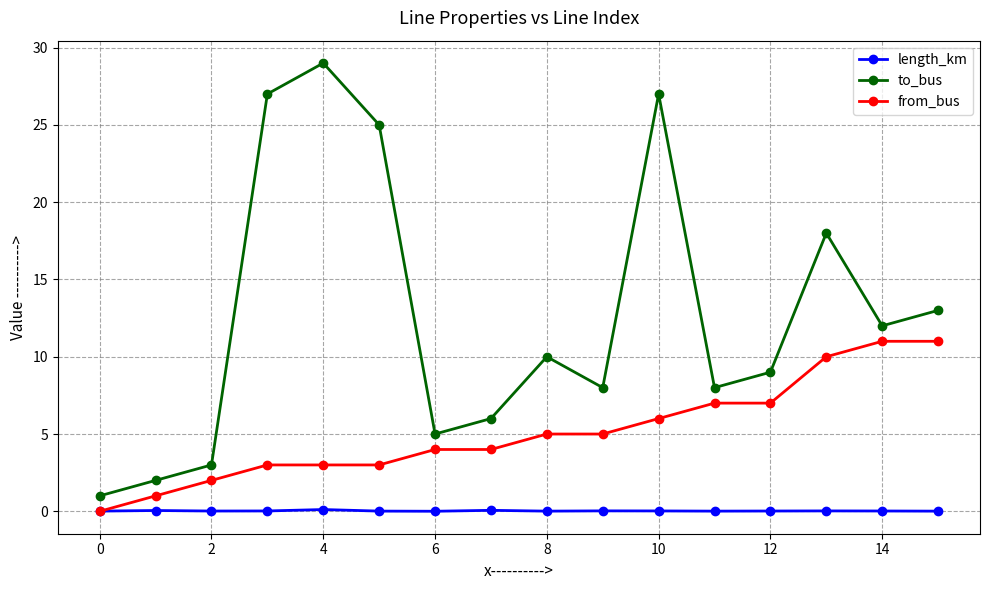

Which series has the largest range (max minus min)?

to_bus